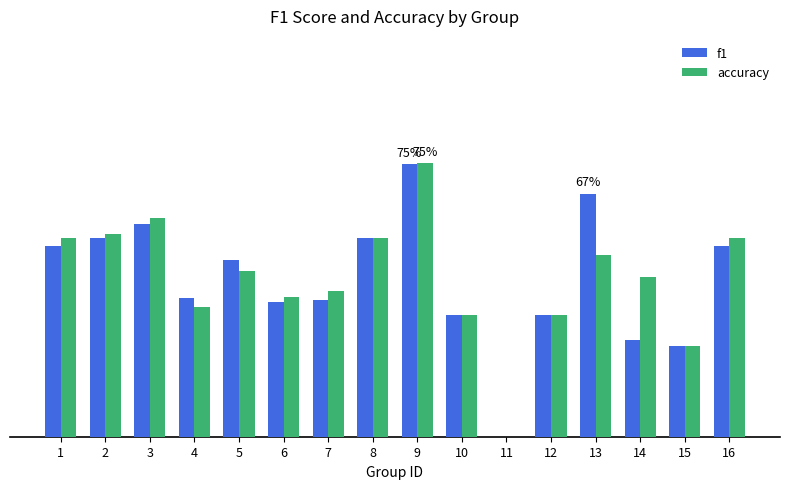

What are all the series names shown in the legend?

f1, accuracy